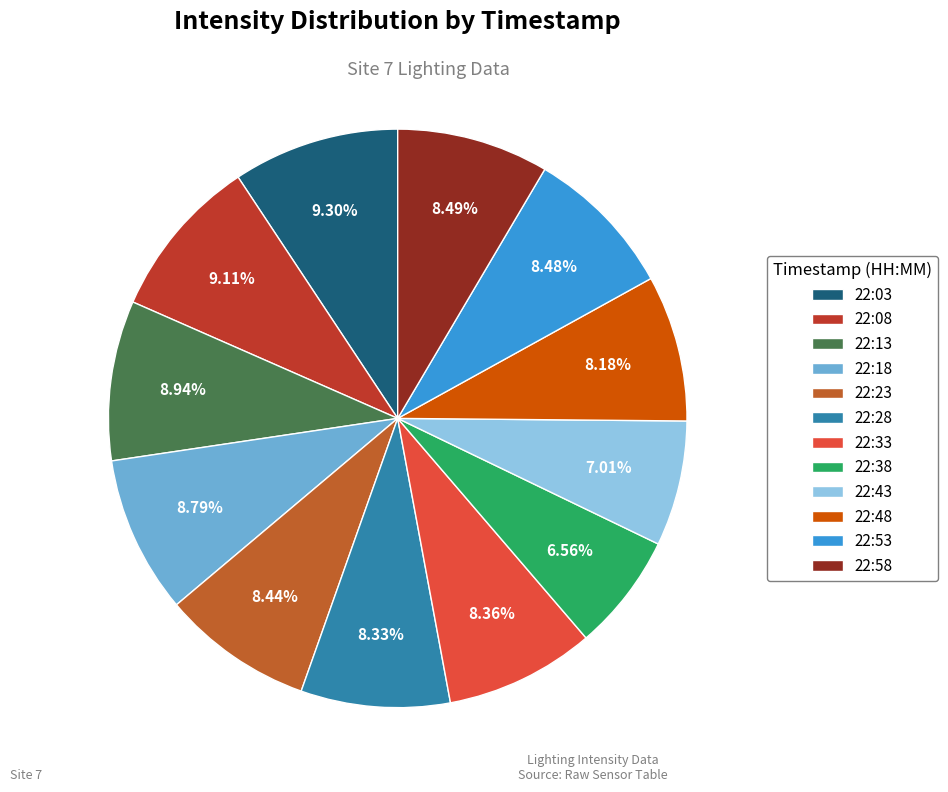

How many segments does this pie chart have?

12